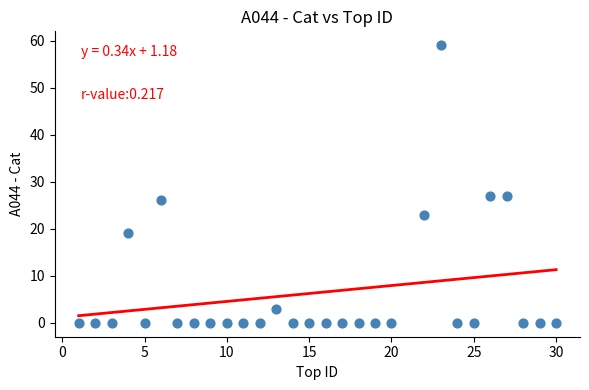

What is the range of X values (max minus min)?

29